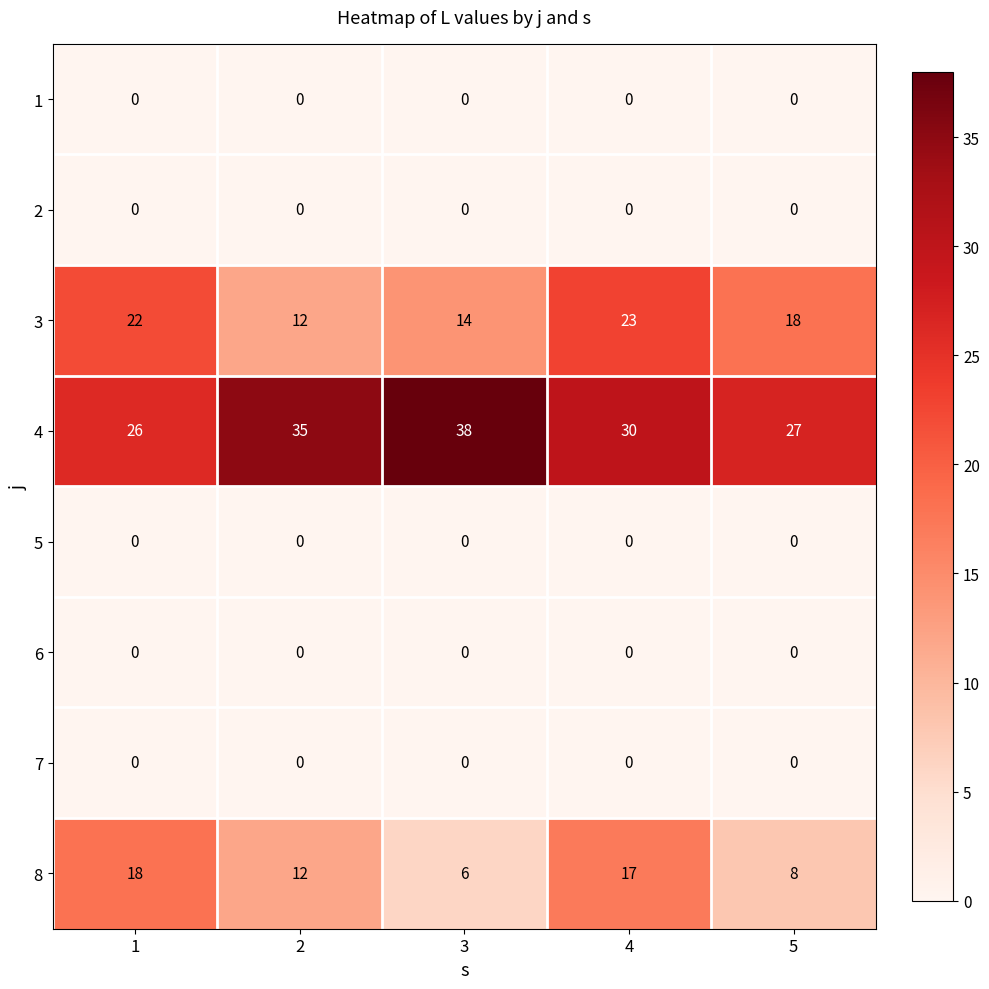

What is the total value across all series at 3?

58